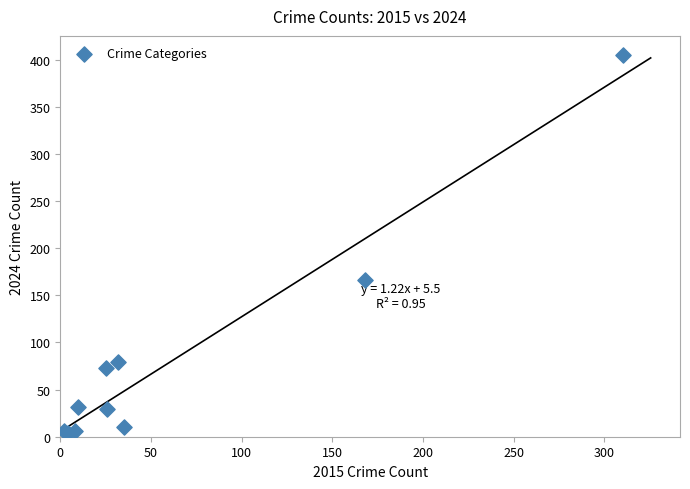

What Y value in the scatter plot is closest to 204?

166